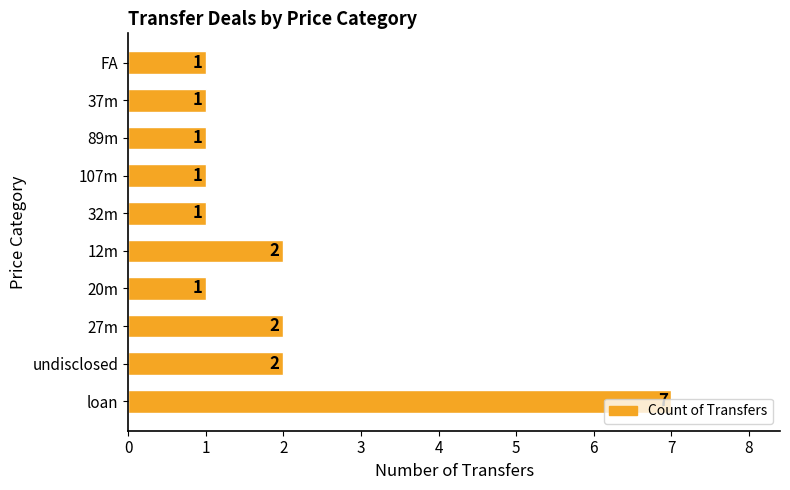

Is it true that the value at 107m is 2?

False